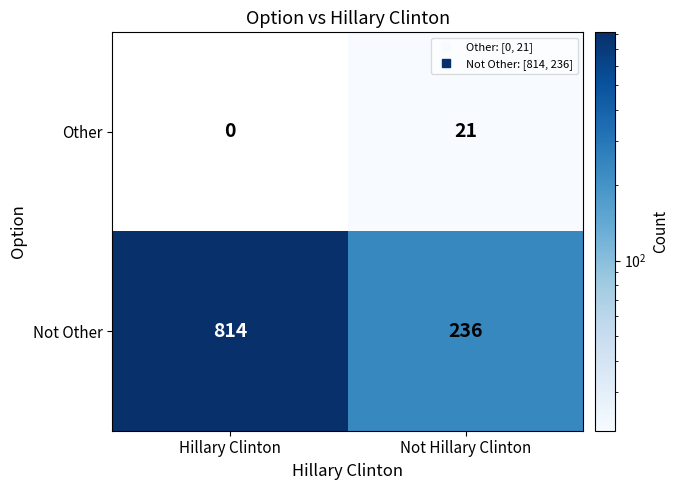

Which series has the largest total across all categories?

Not Other